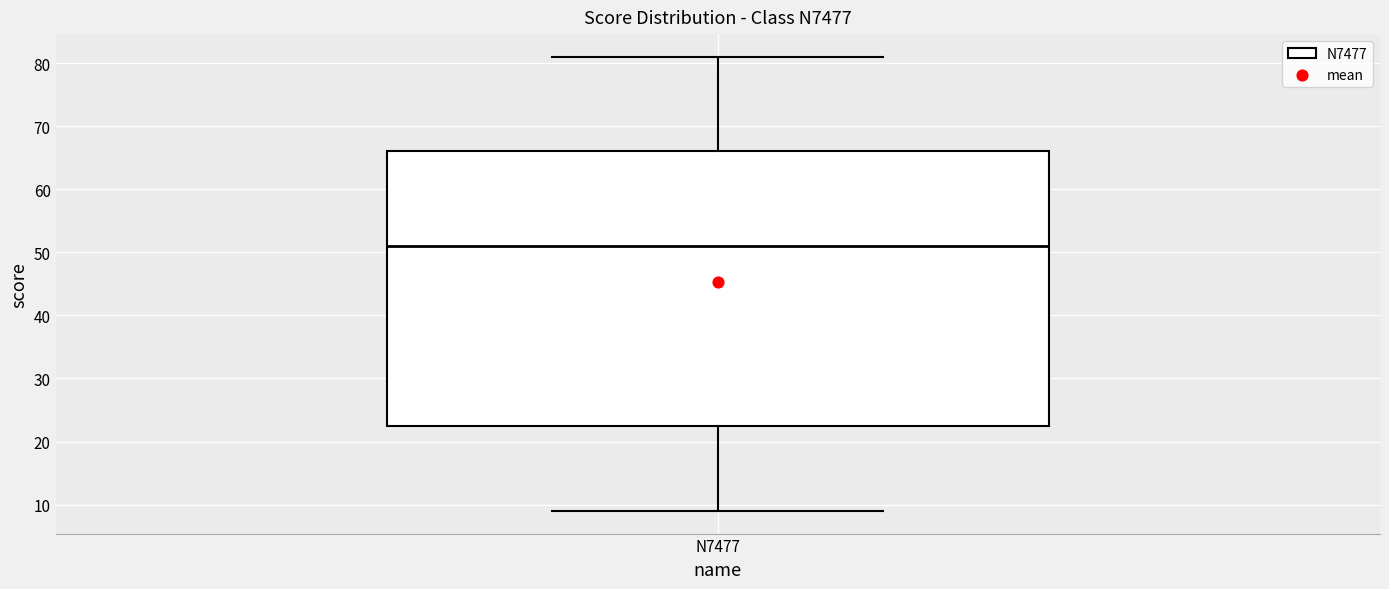

Where does the upper whisker of the box for N7477 end on the y-axis? The values are not printed on the chart, so give them approximately, as read against the axis.

81